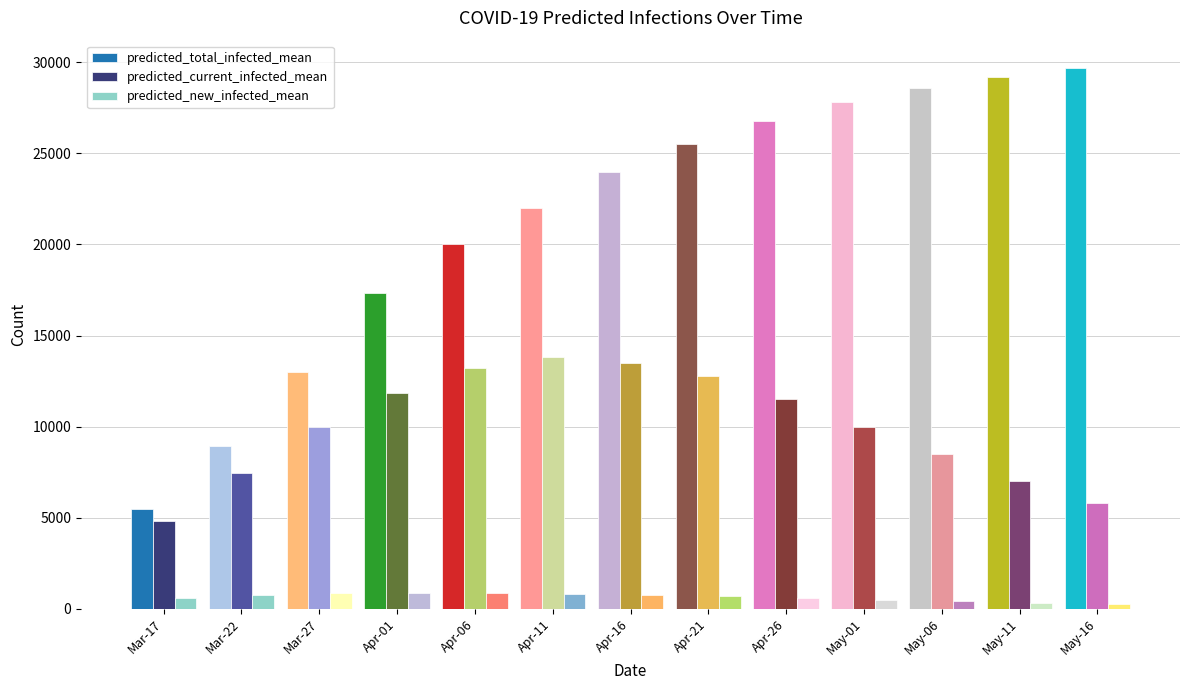

Which category has the highest value across all series?

May-16